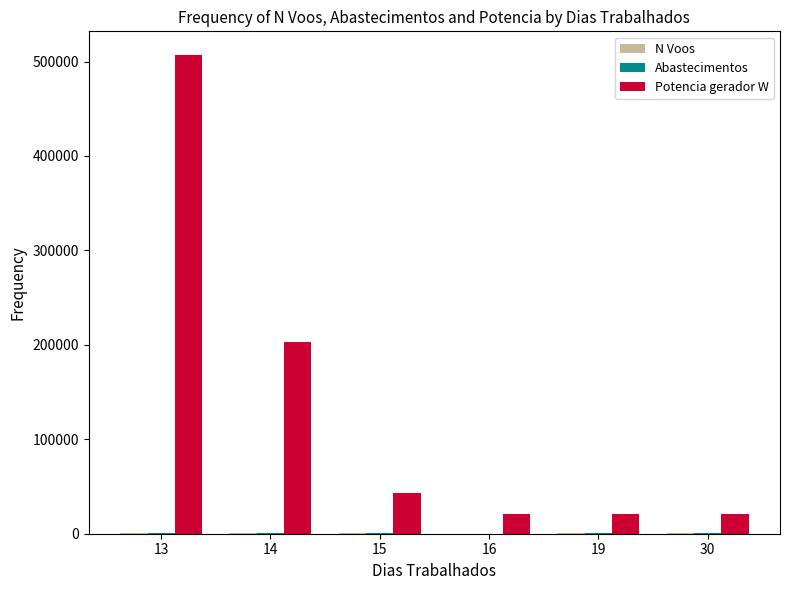

At which category is the sum across all series the highest?

13